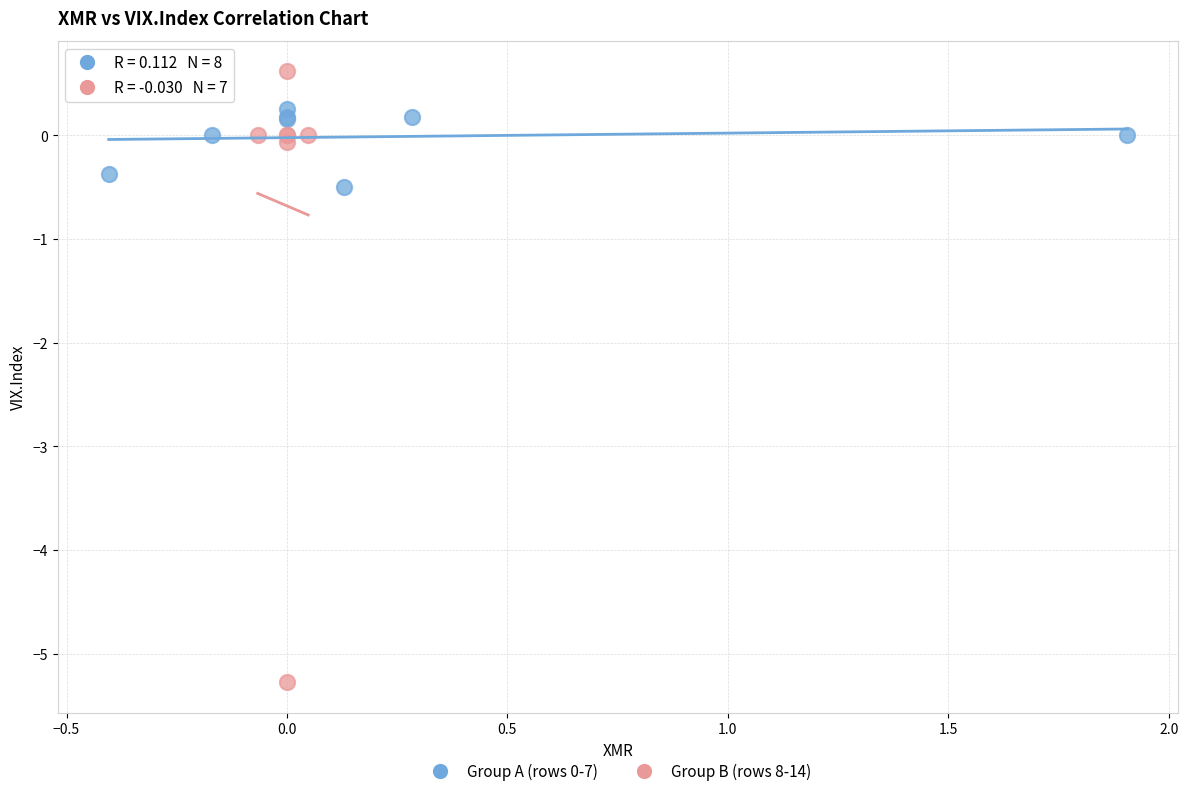

Which series has the largest Y range (max minus min)?

Group B (rows 8-14)